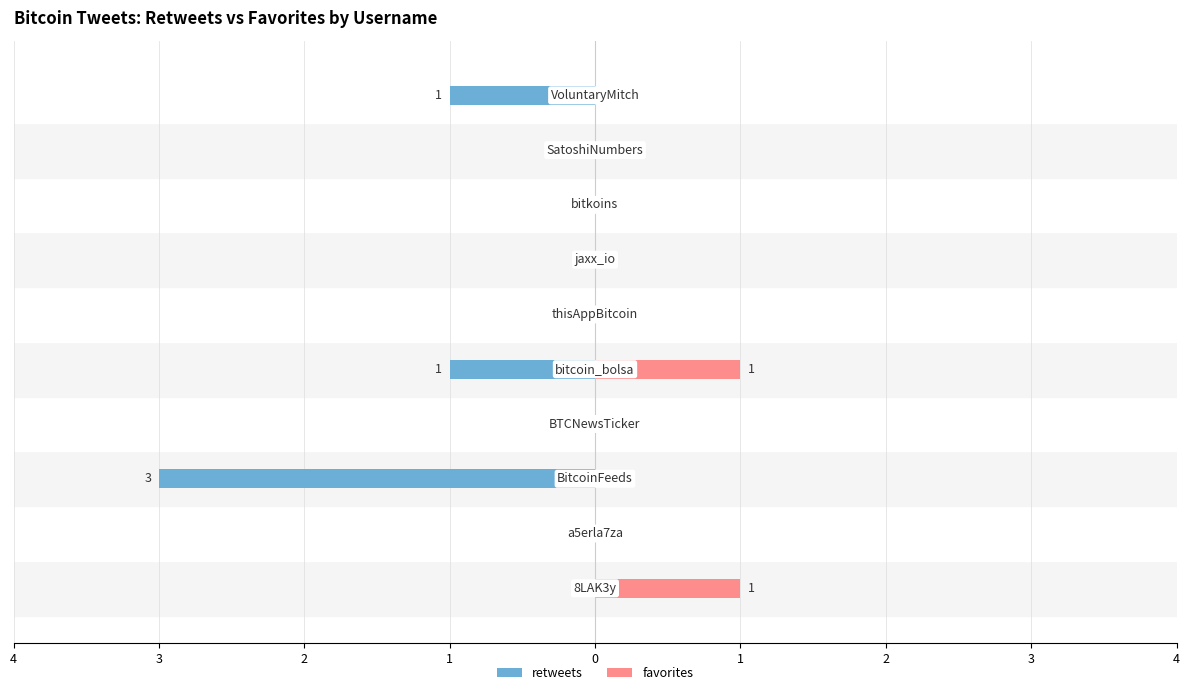

The retweets series shows 0 at 4. True or false?

True